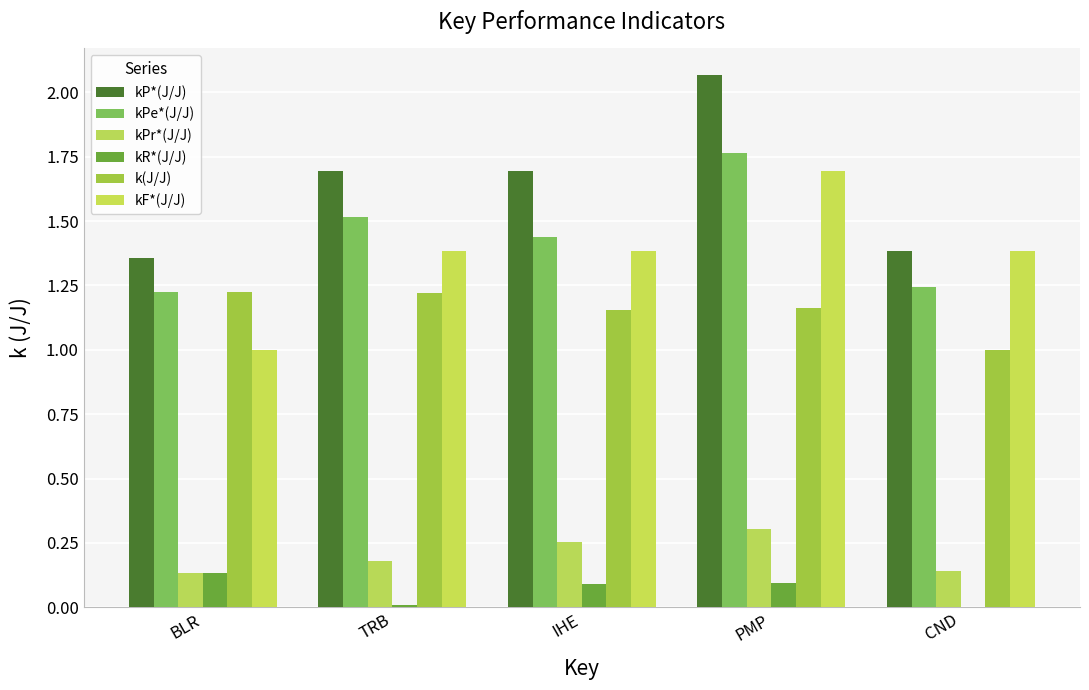

At how many categories does at least one series exceed 0?

5